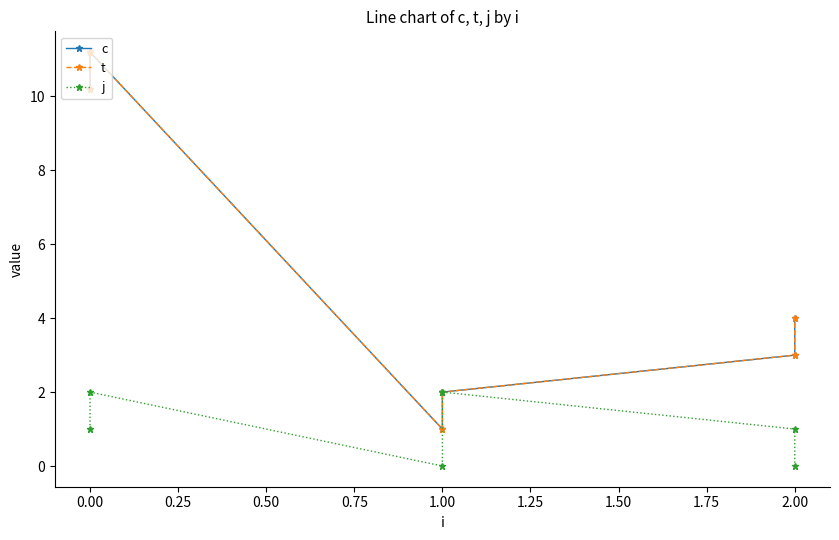

In j, how many points are lower than both neighbors (excluding endpoints)?

1